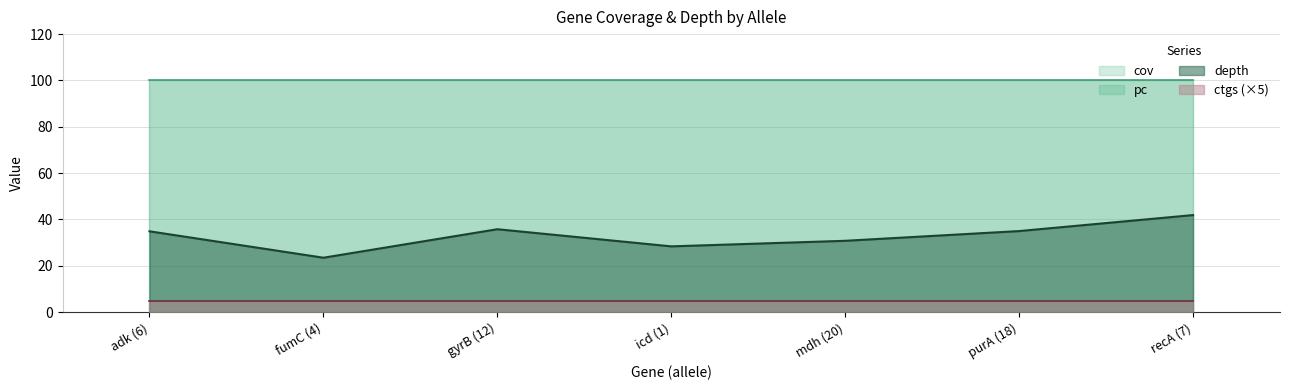

At which label is depth closest to 32?

mdh (20)